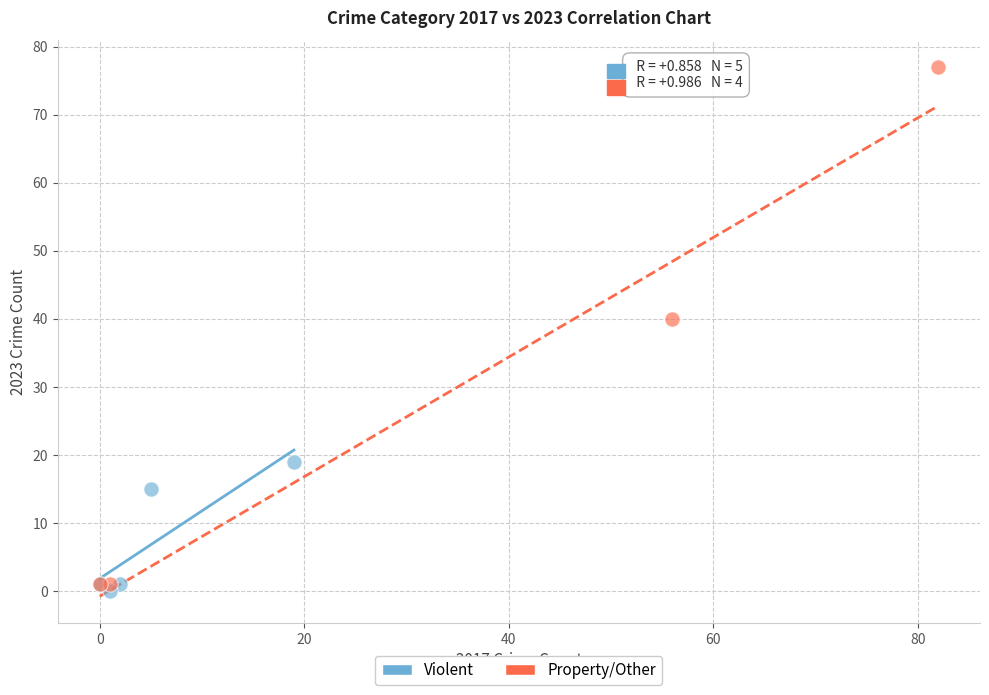

Which series reaches the maximum Y coordinate?

Property/Other